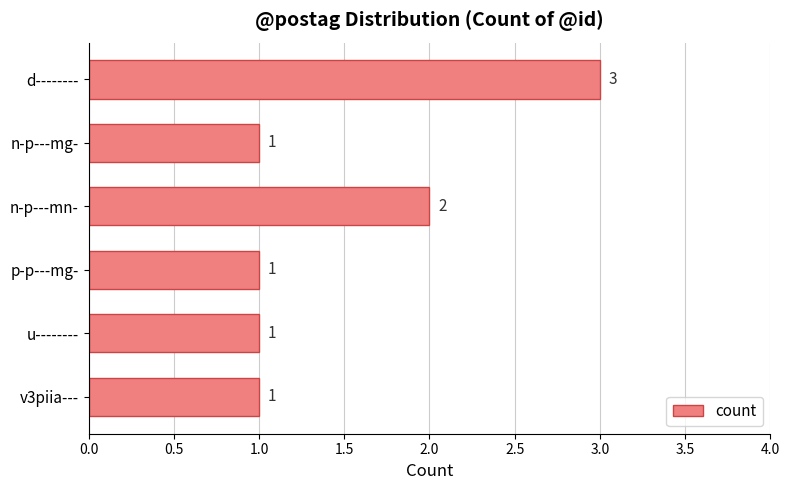

What is the label of the 6th bar from the bottom?

d--------